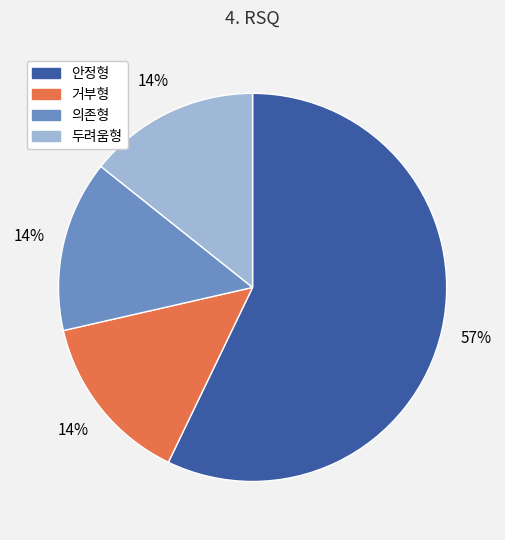

What is the ratio of the value at 두려움형 to the value at 의존형?

1.0